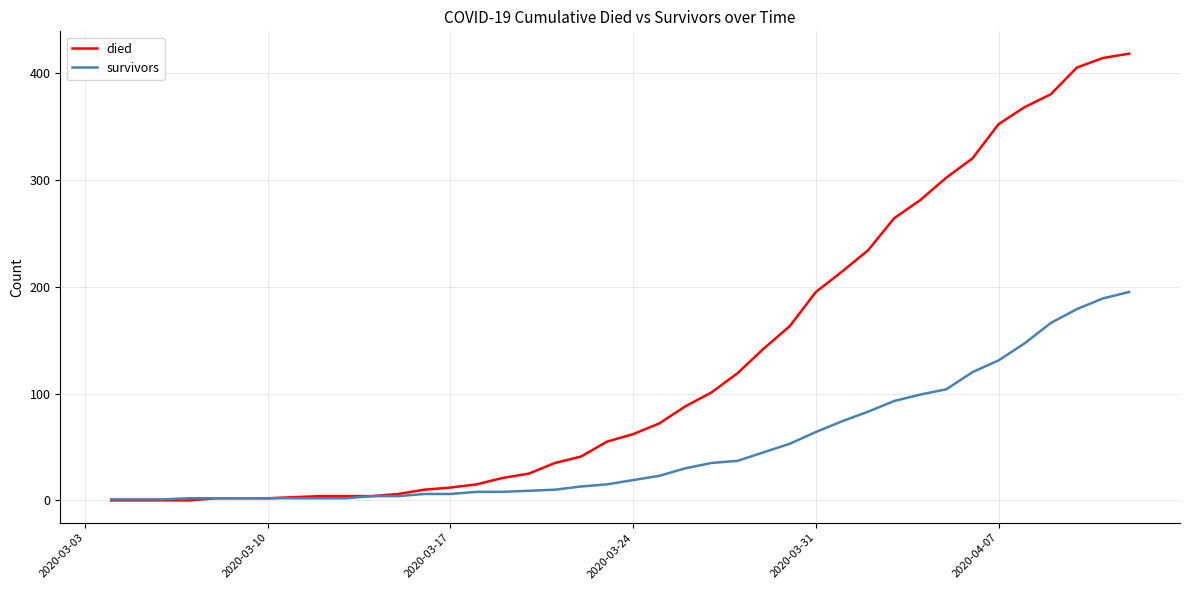

Which series has the widest spread of values?

died